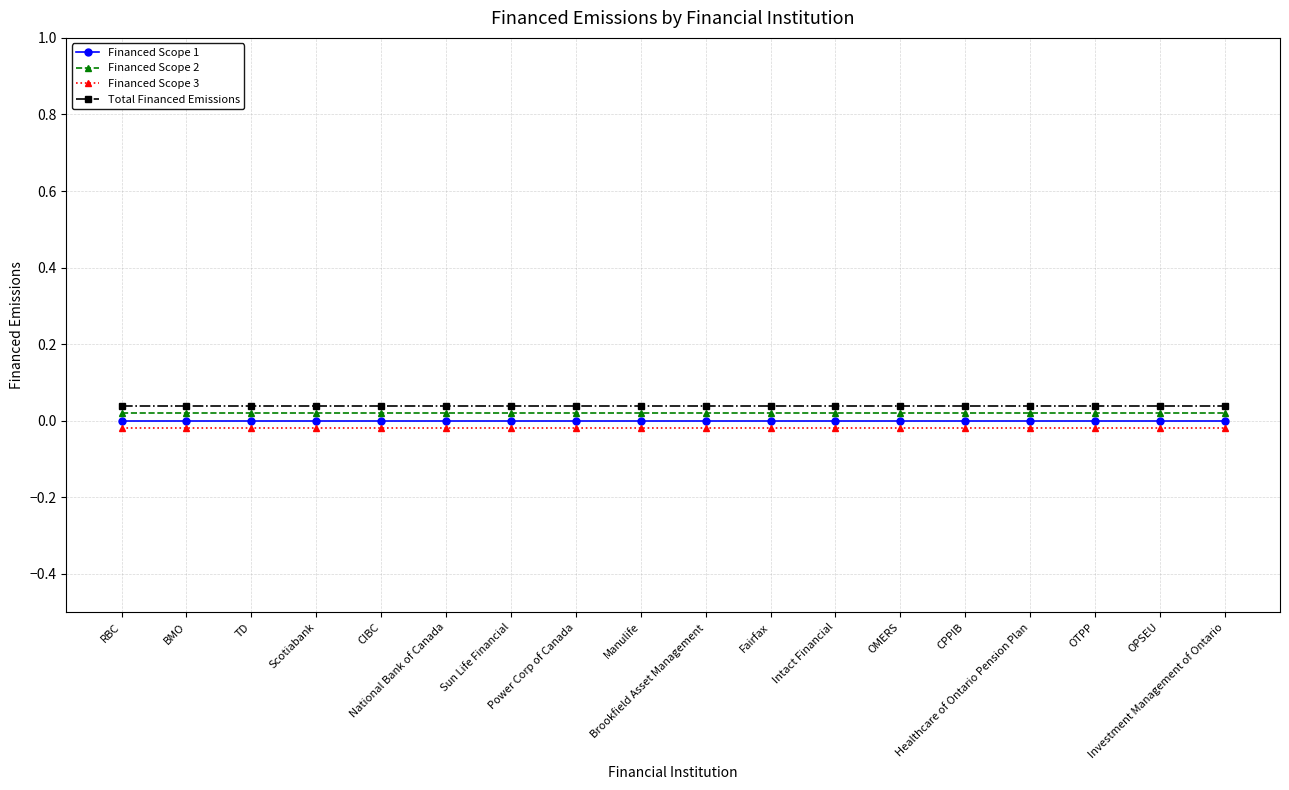

True or false: Financed Scope 3 and Total Financed Emissions intersect in this chart.

False